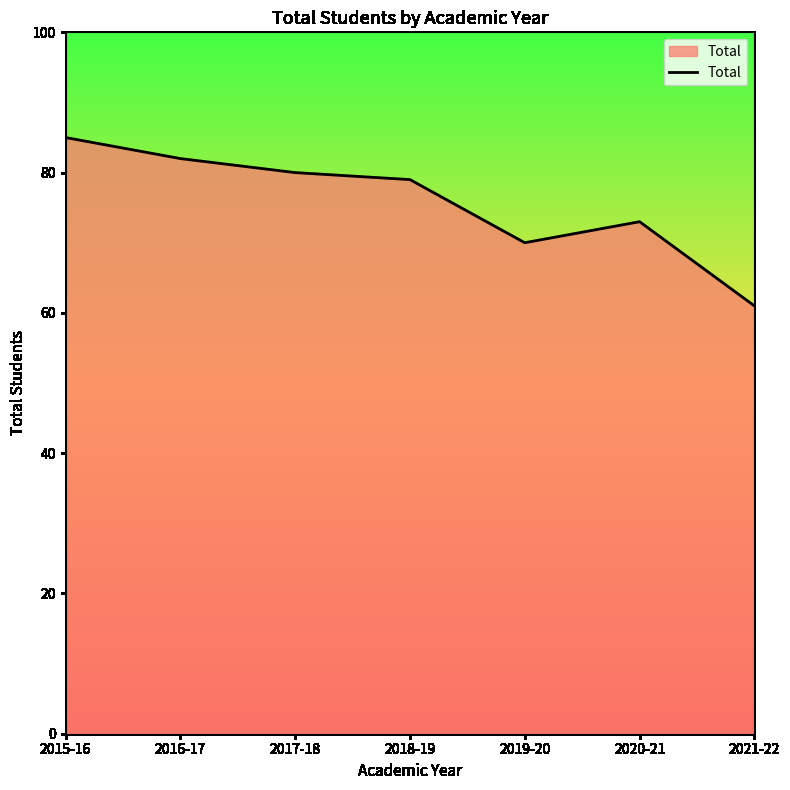

What position from the right is 2016-17?

6